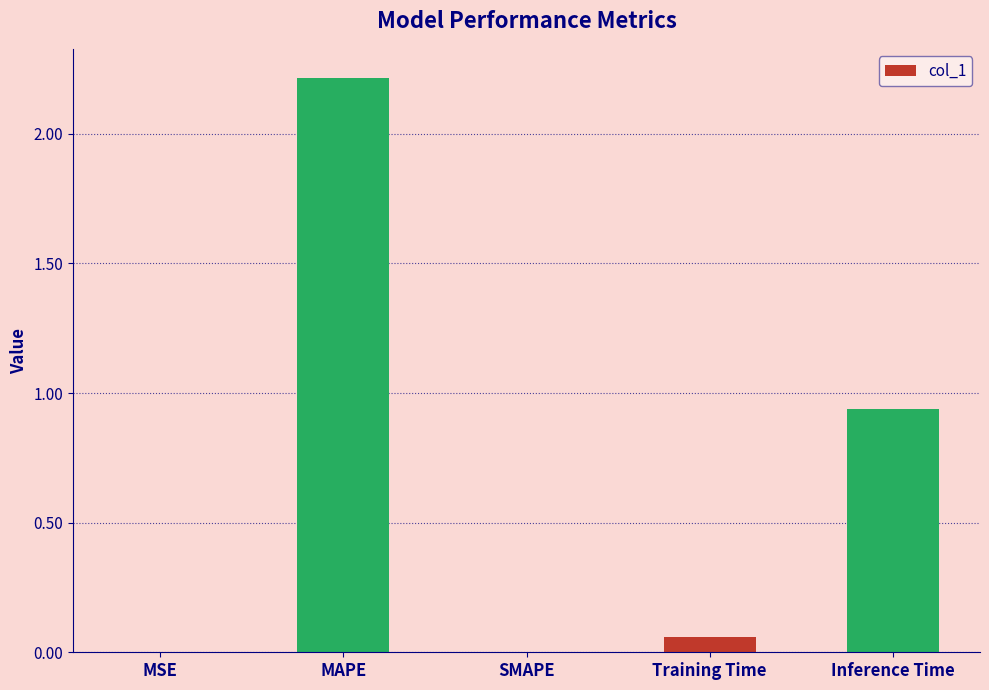

Which category has the highest value across all series?

MAPE